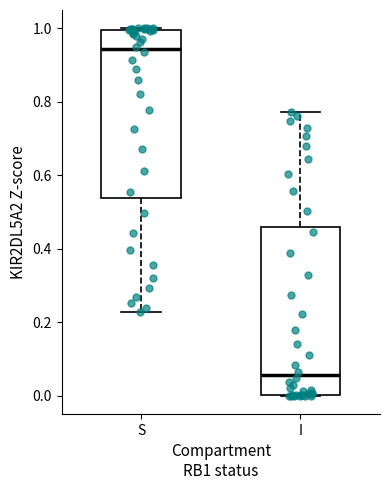

Reading left to right, read every box against the y-axis: the position of its median line, the range the box covers, and the ends of its whiskers. The values are not printed on the chart, so give them approximately, as read against the axis.

S: median 0.94, box 0.54 to 1.00, whiskers 0.22 to 1.00
I: median 0.06, box 0.00 to 0.46, whiskers 0.00 to 0.78